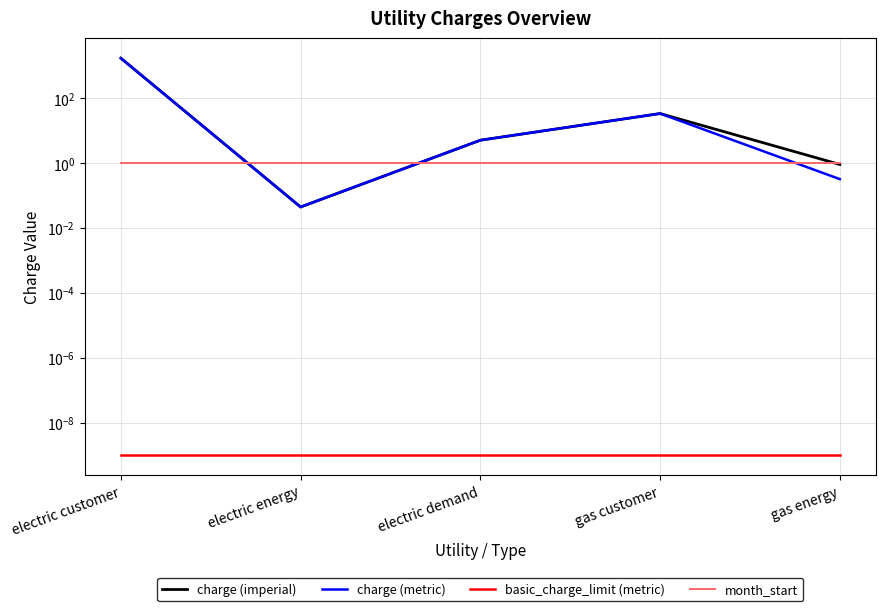

What is the difference between the highest and lowest values at gas energy?

1.0